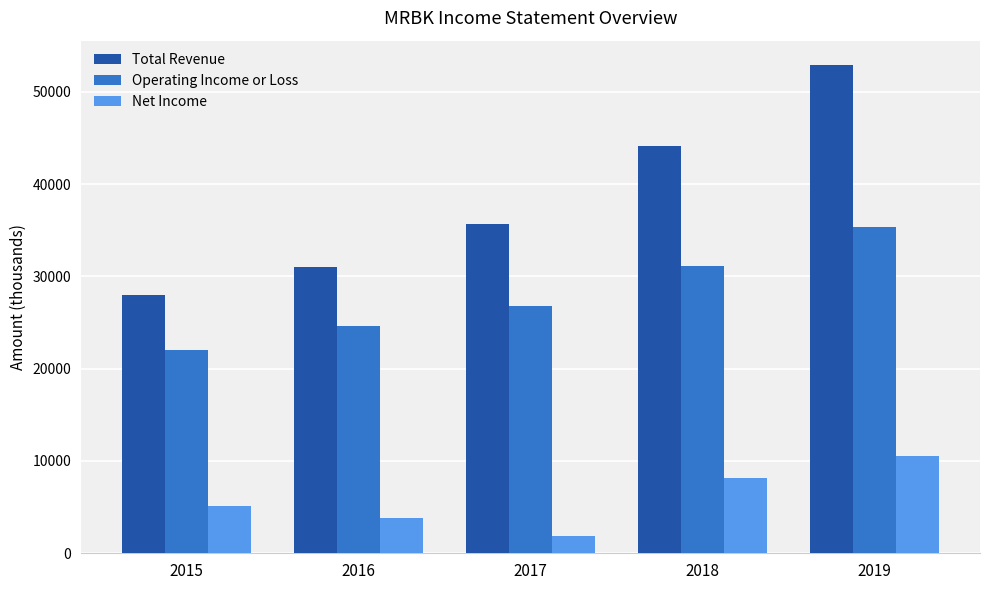

What is the difference between the maximum and second lowest values in the Total Revenue series?

21900